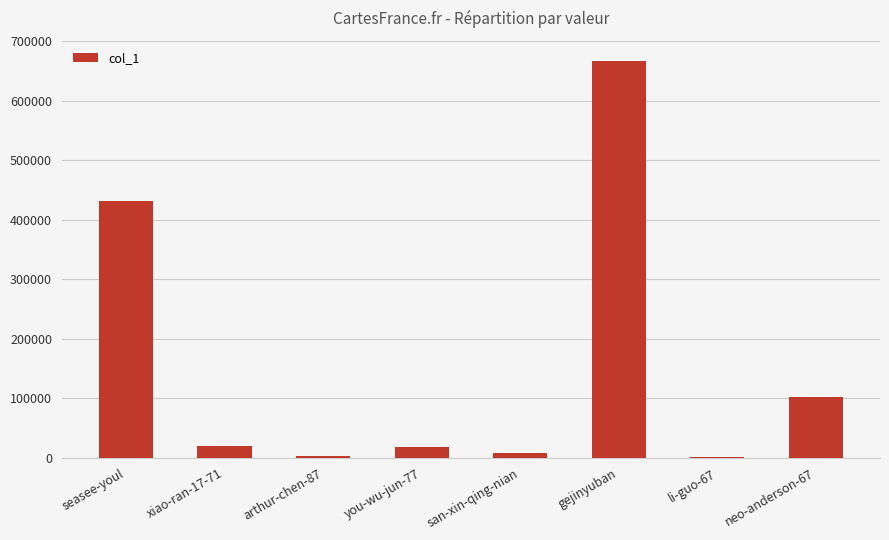

Approximately how many times larger is the value at you-wu-jun-77 compared to san-xin-qing-nian?

2.3